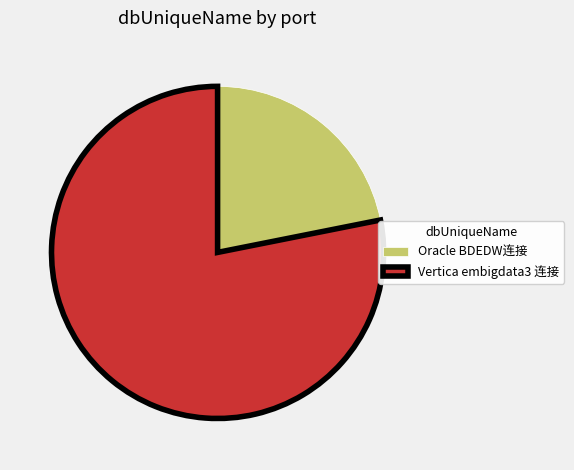

Count the number of slices in the pie.

2